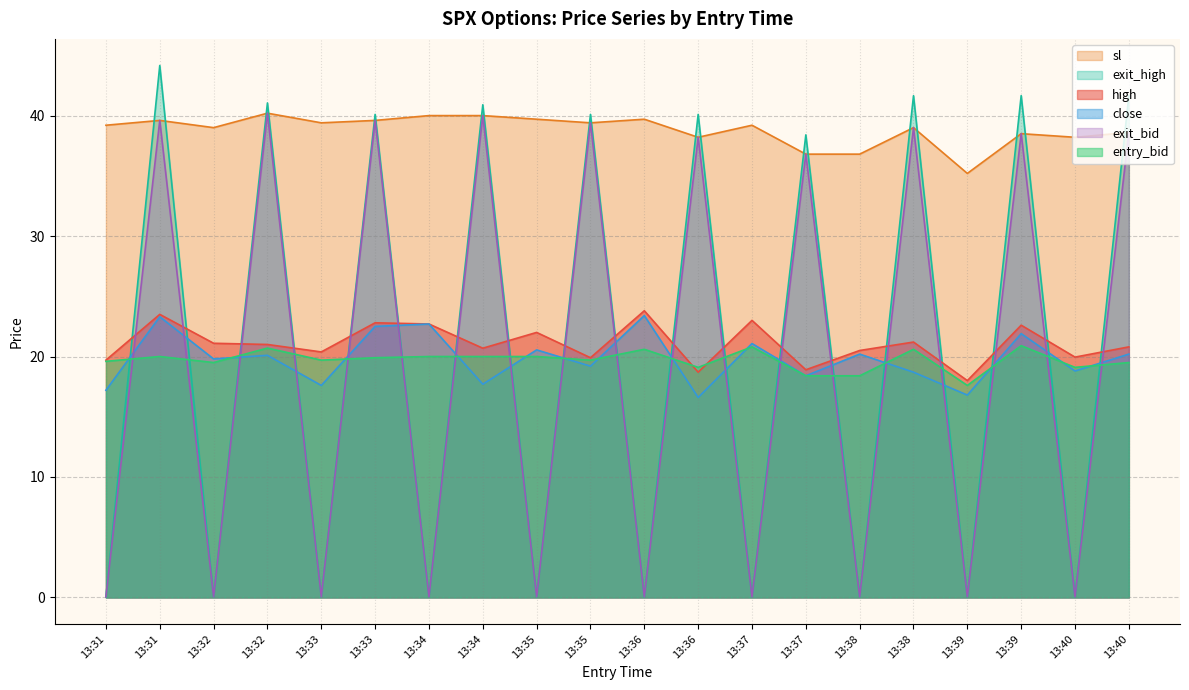

At which category is the sum across all series the highest?

13:31